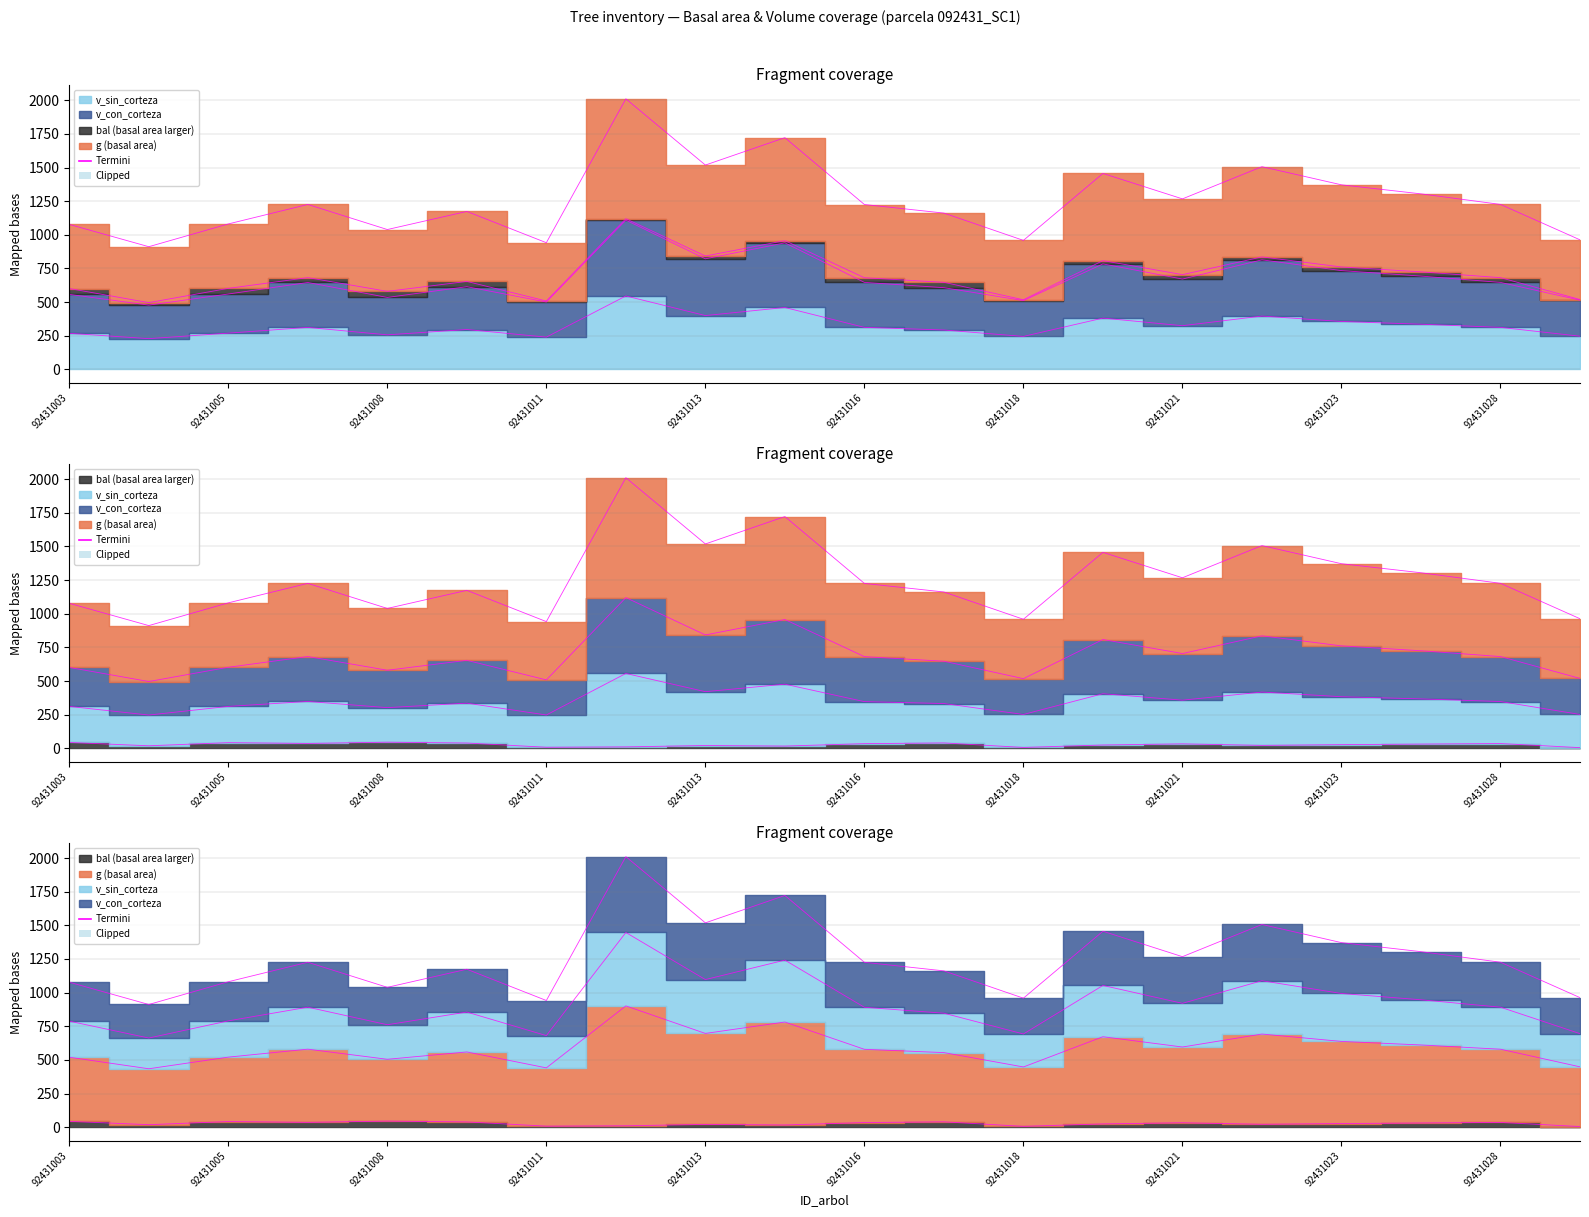

In bal, how many points are higher than both neighbors (excluding endpoints)?

6